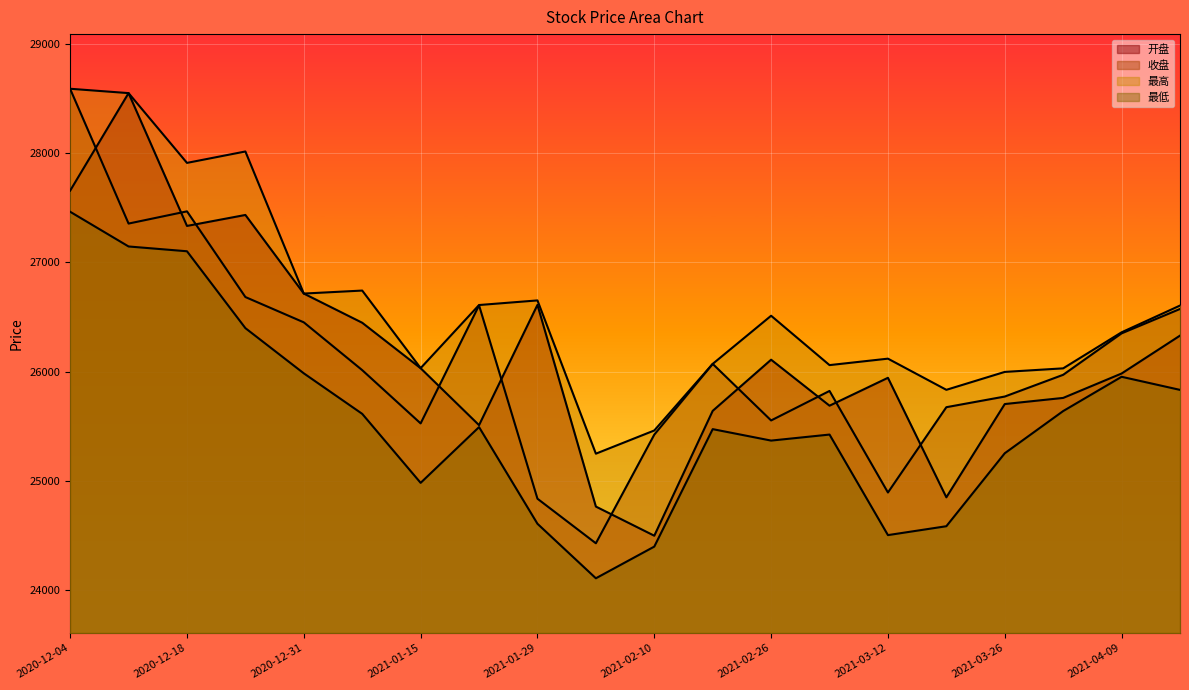

The 开盘 series shows 27656.5 at 2020-12-04. True or false?

True